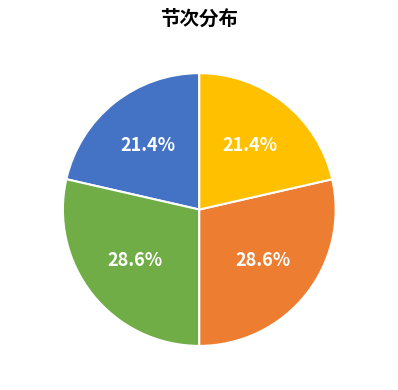

What percentage is NOT represented by 第四节课?

78.6%